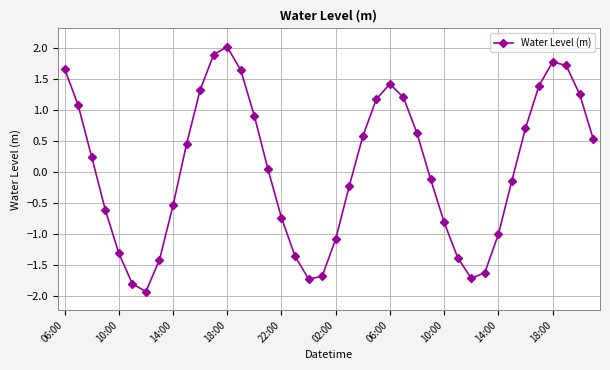

What is the value of the 24th point from the left?

1.2